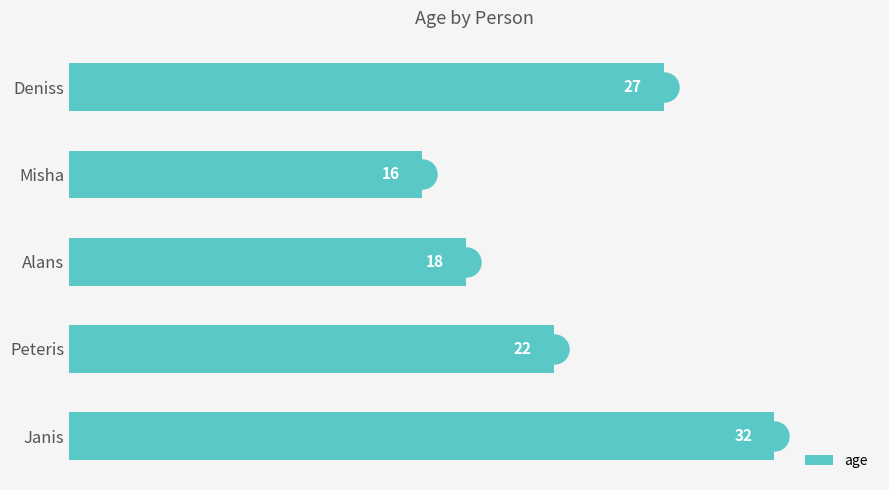

Count the number of categories in the chart.

5